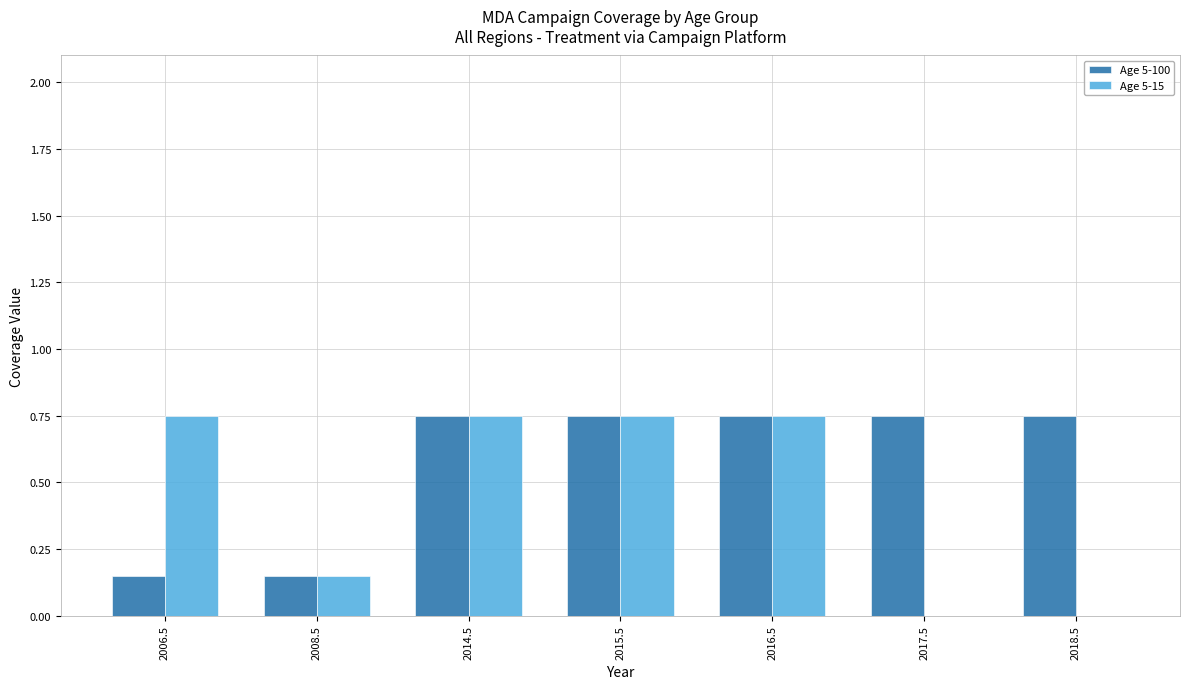

Is it true that Age 5-15 equals 0.3 at 2014.5?

False